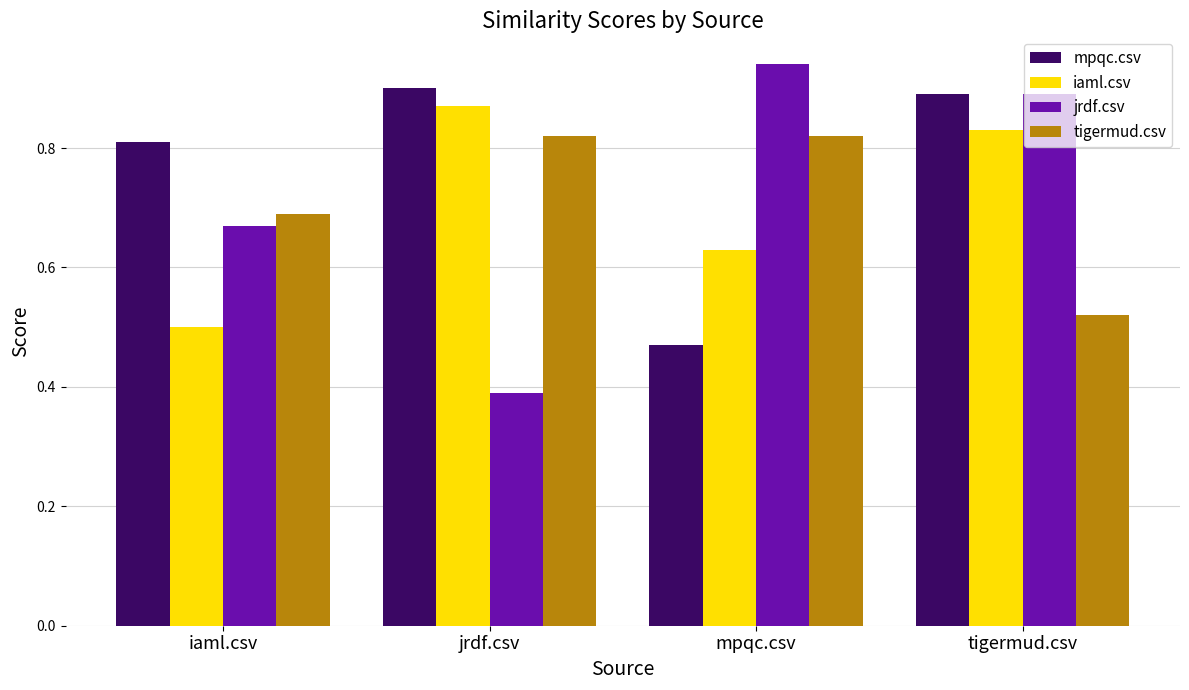

What is the difference between the iaml.csv values at iaml.csv and mpqc.csv?

0.1